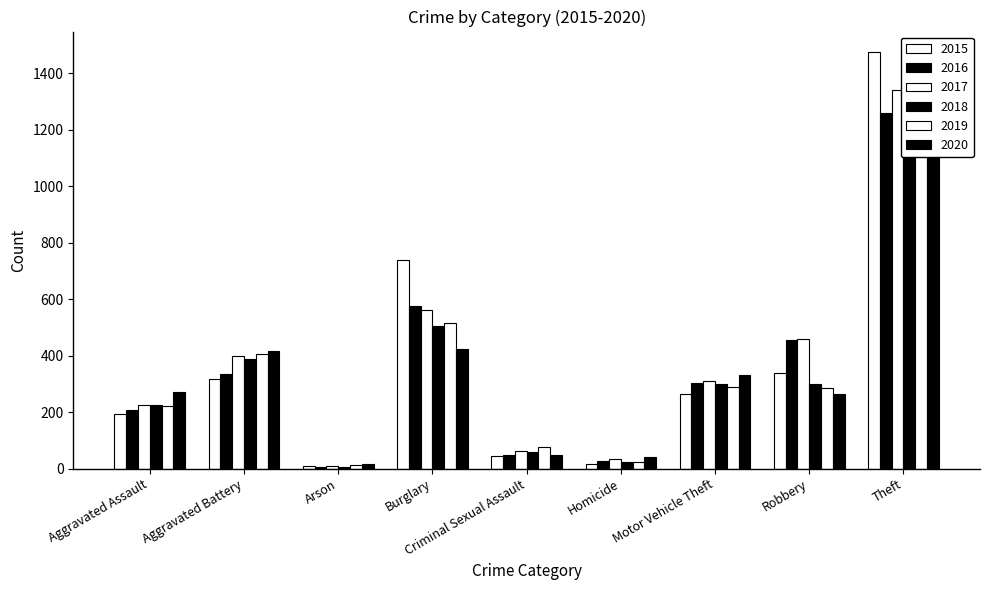

List the series in order of their peak value, highest first.

2015, 2018, 2019, 2017, 2016, 2020